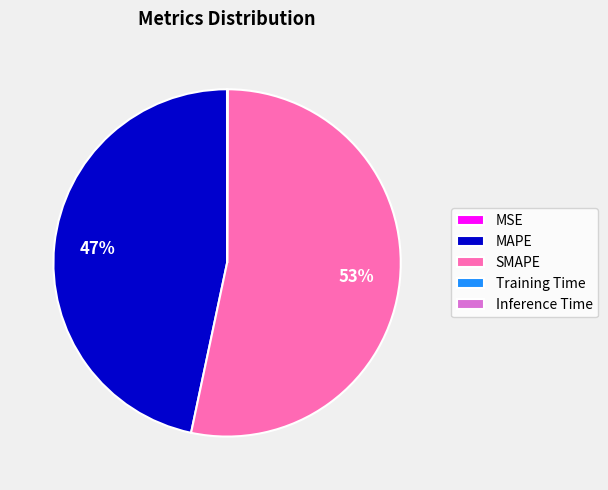

Which category has the biggest portion of the pie?

SMAPE